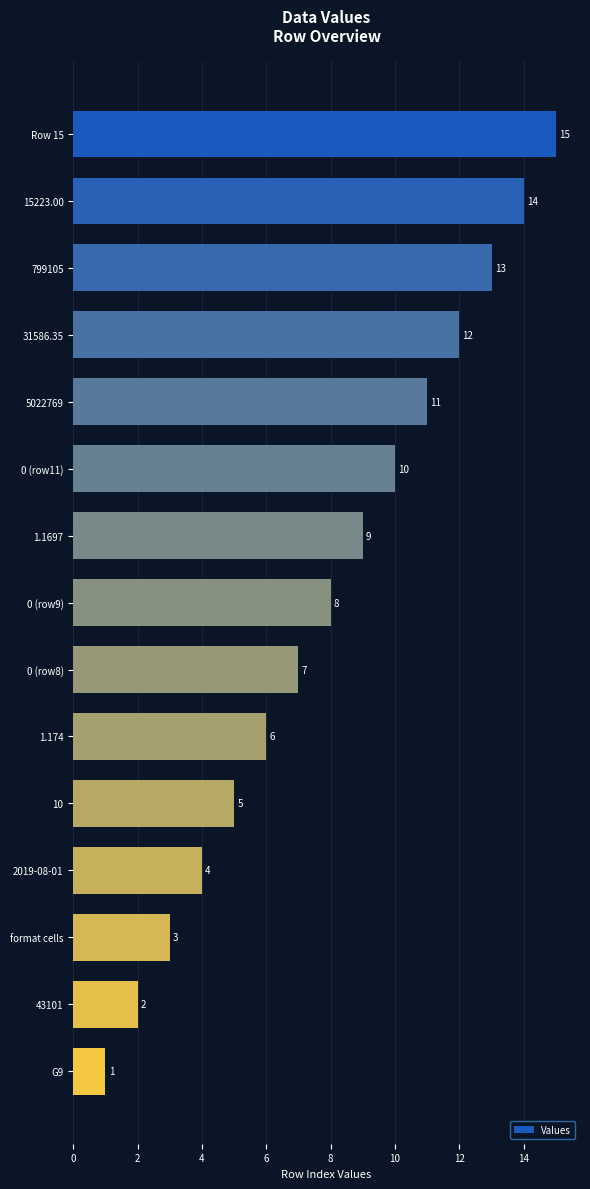

List the labels in order of value, smallest first.

G9, 43101, format cells, 2019-08-01, 10, 1.174, 0 (row8), 0 (row9), 1.1697, 0 (row11), 5022769, 31586.35, 799105, 15223.00, Row 15